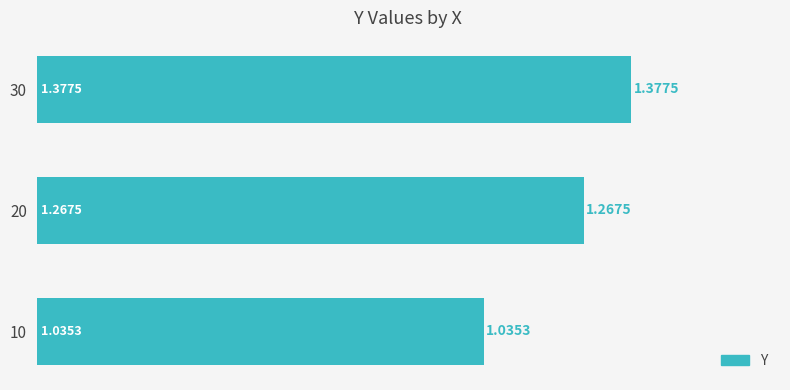

Which has a higher value, 20 or 10?

20